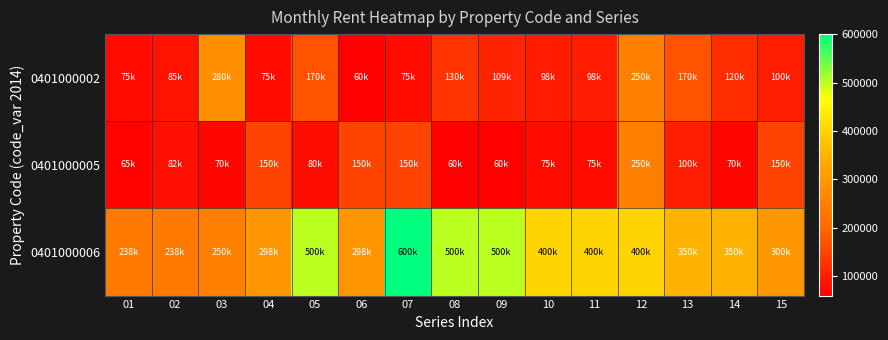

Which series has the largest total across all categories?

0401000006